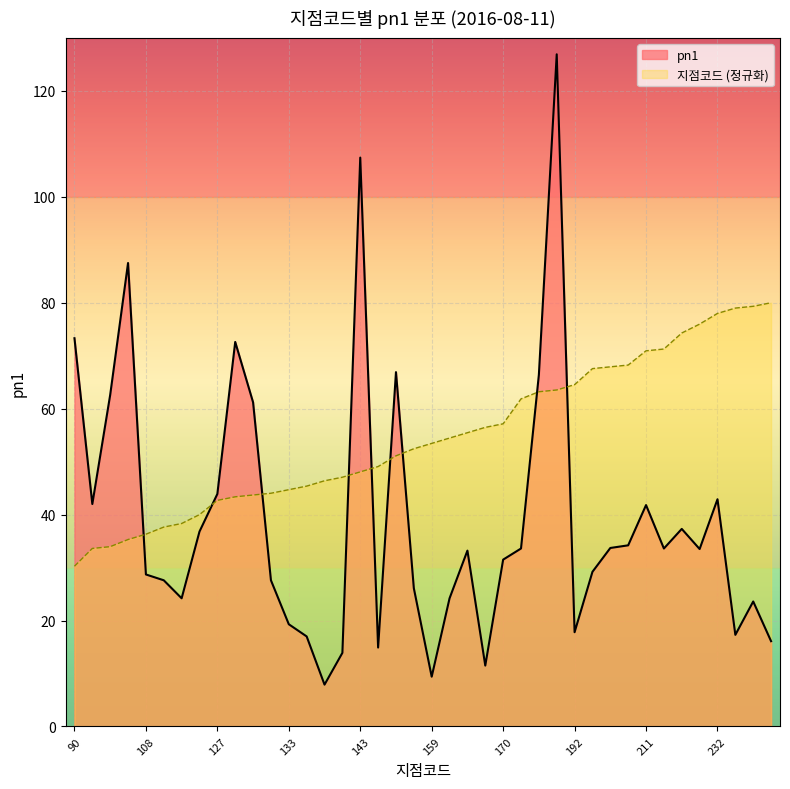

How many values in the pn1 series exceed 33?

21